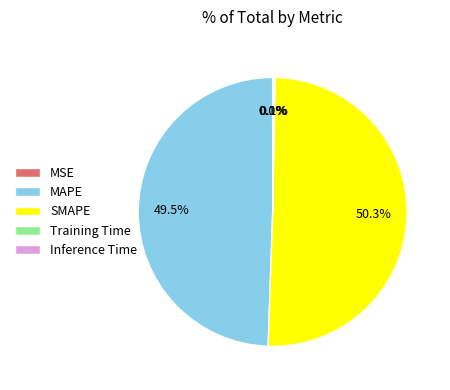

Which slice is the largest?

SMAPE